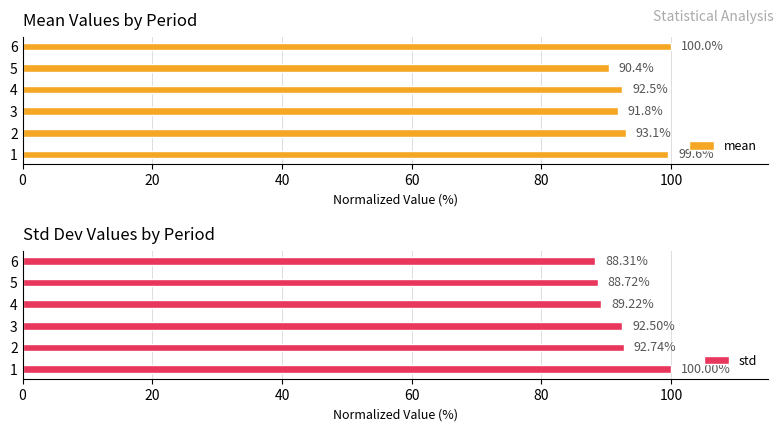

What is the difference between the mean values at 6 and 1?

0.4